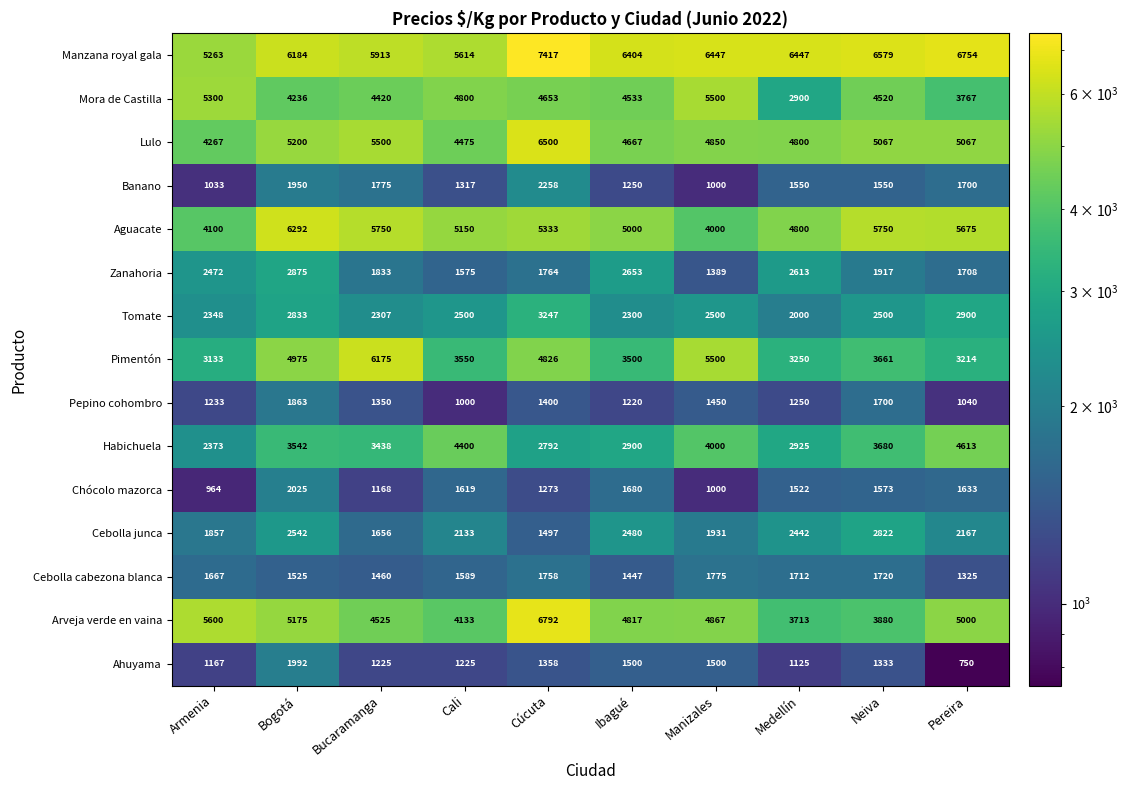

At which category does the chart reach its peak across all series?

Cúcuta